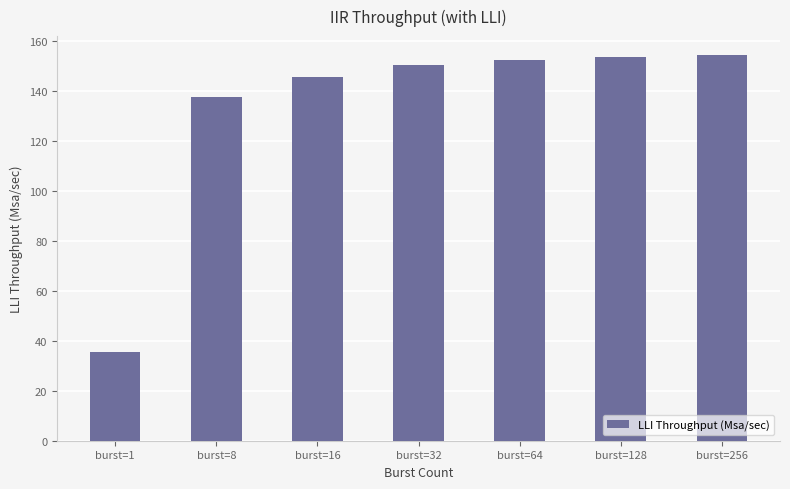

Are the bars grouped side by side (vs. stacked)?

No